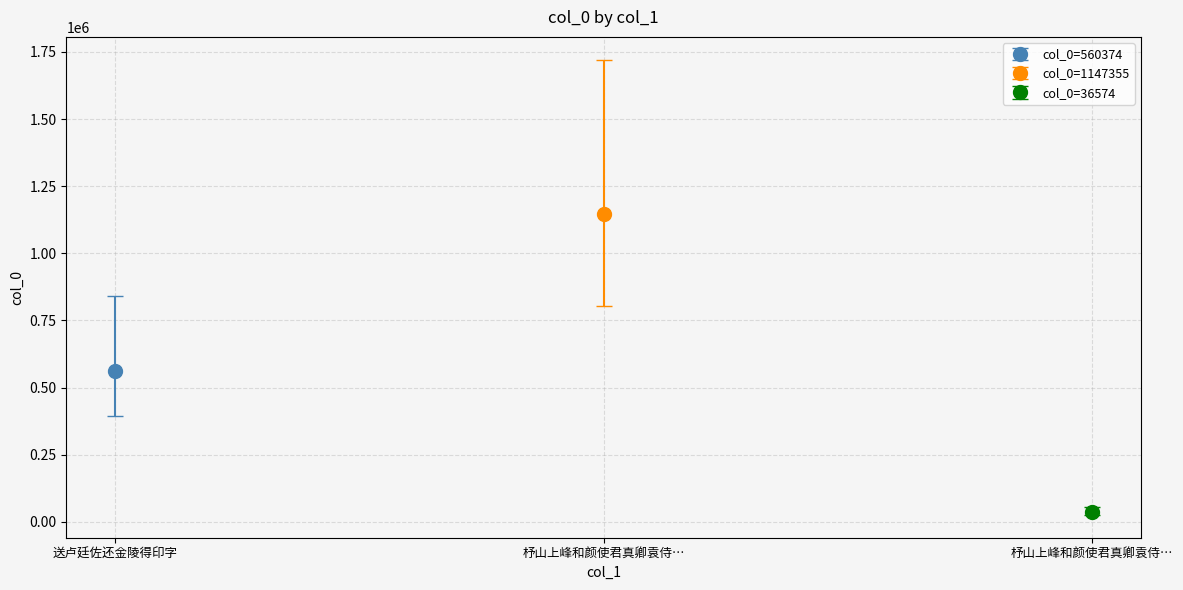

Reading left to right, list all the values displayed in this chart.

送卢廷佐还金陵得印字=560374	杼山上峰和颜使君真卿袁侍御五韵赋得印字仍期明日登开元寺楼之会=1147355	杼山上峰和颜使君真卿袁侍御五韵赋得印=36574